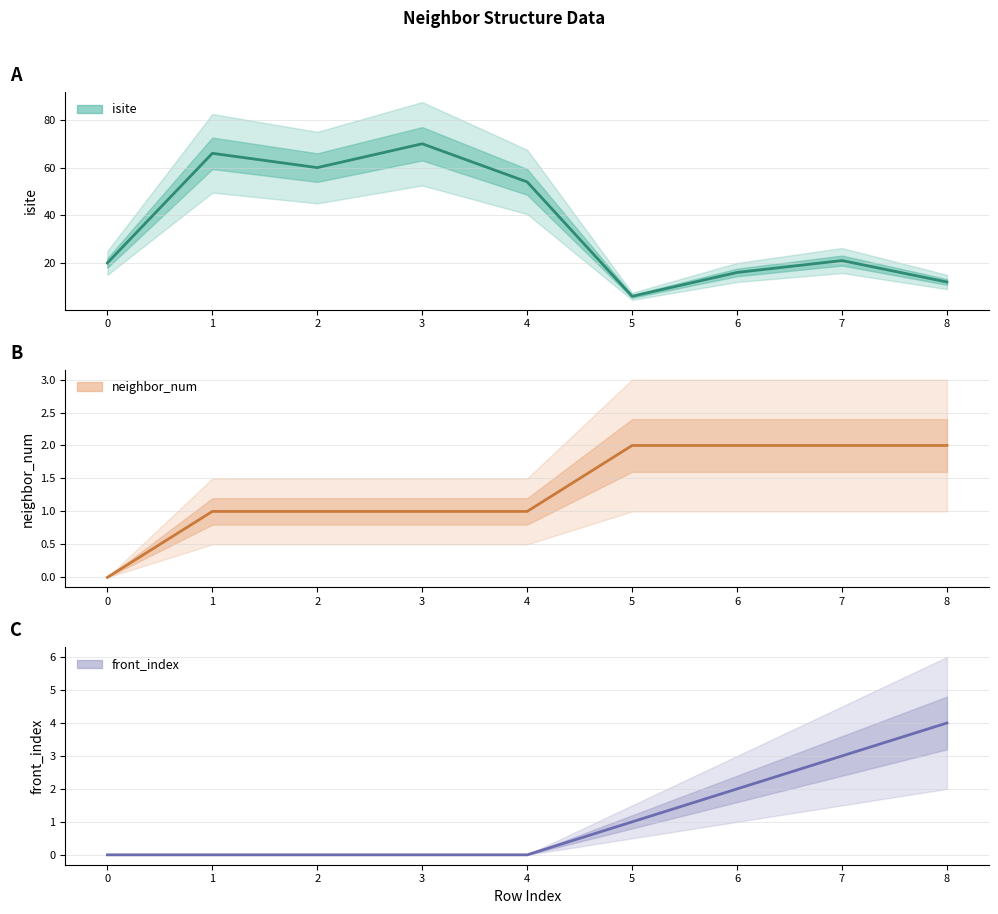

What is the greatest value displayed?

70